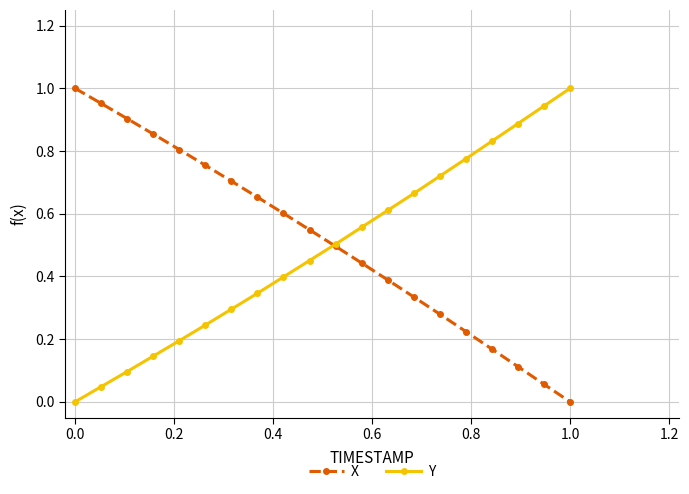

How many lines are shown in the chart?

2